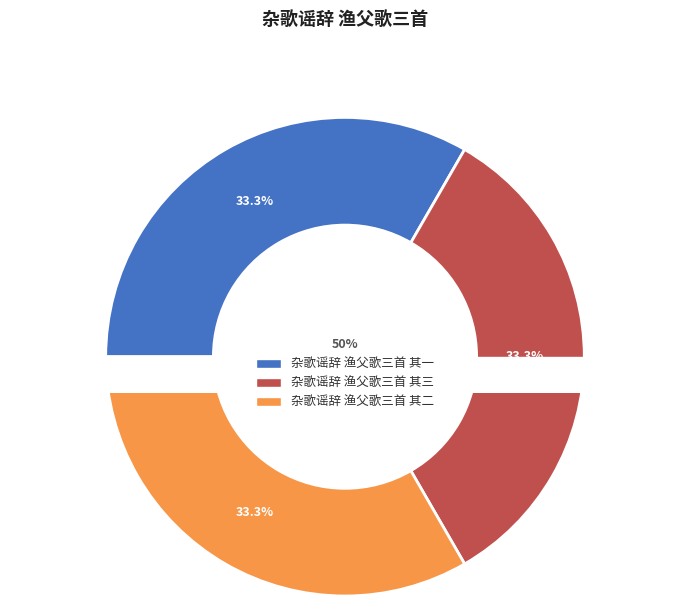

What is the smallest slice in the pie chart?

杂歌谣辞 渔父歌三首 其一